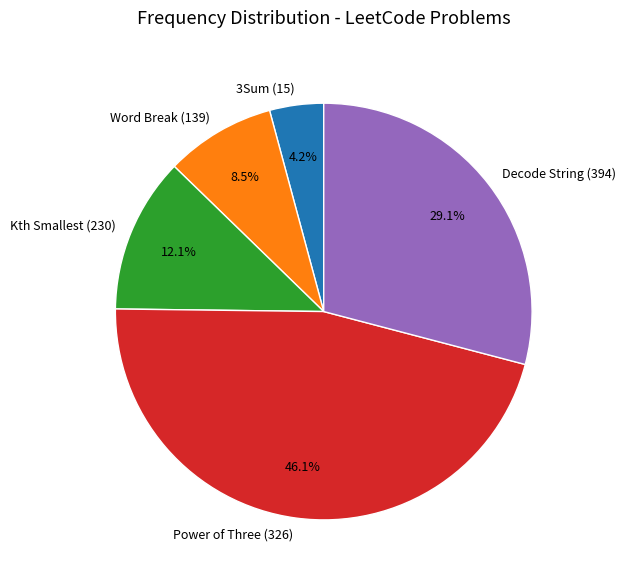

Which category has the smallest portion of the pie?

3Sum (15)